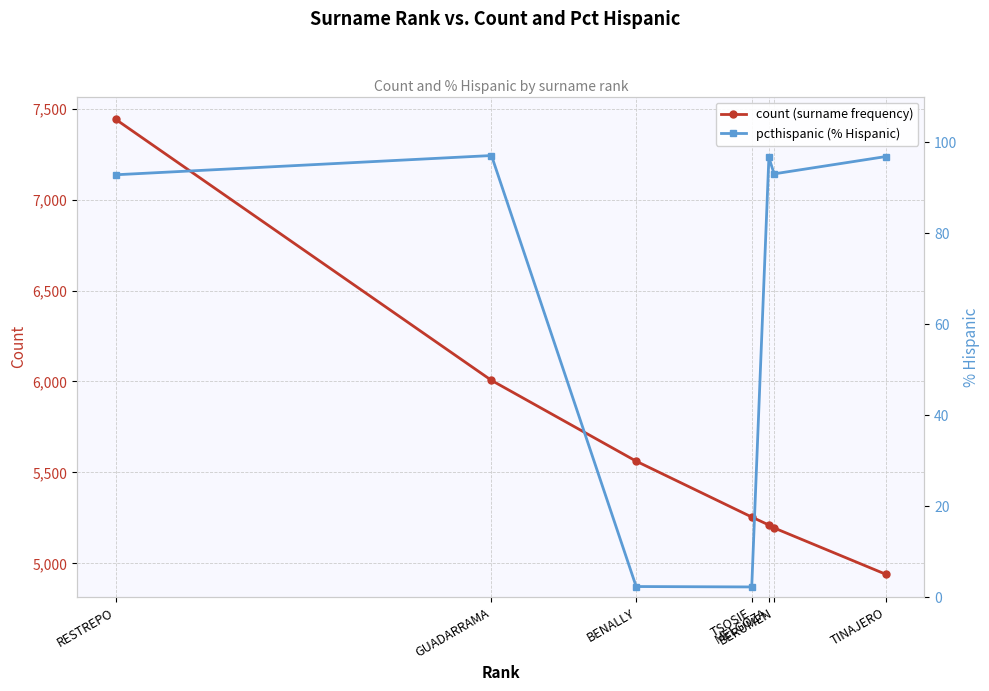

What is the average value of the pcthispanic series?

68.7